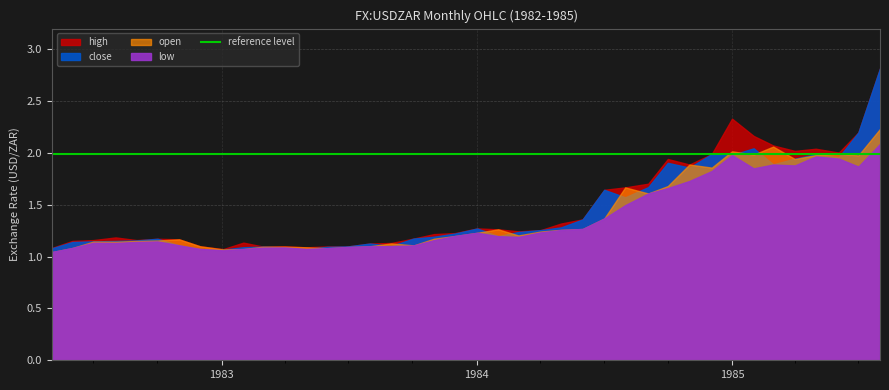

At which label does high reach its minimum?

1983-01-03